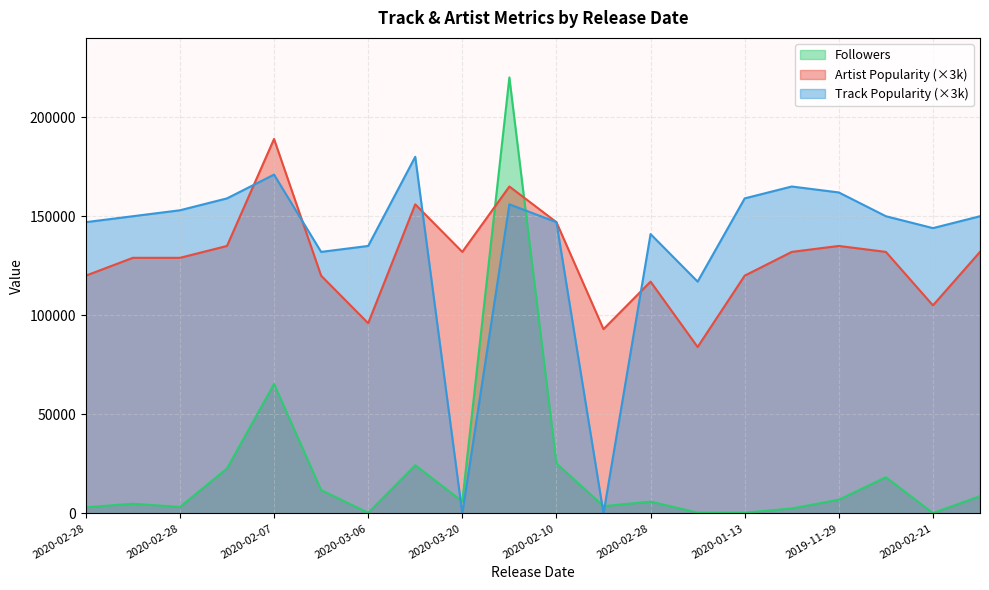

What is the difference between the maximum and second lowest values in the Followers series?

219721